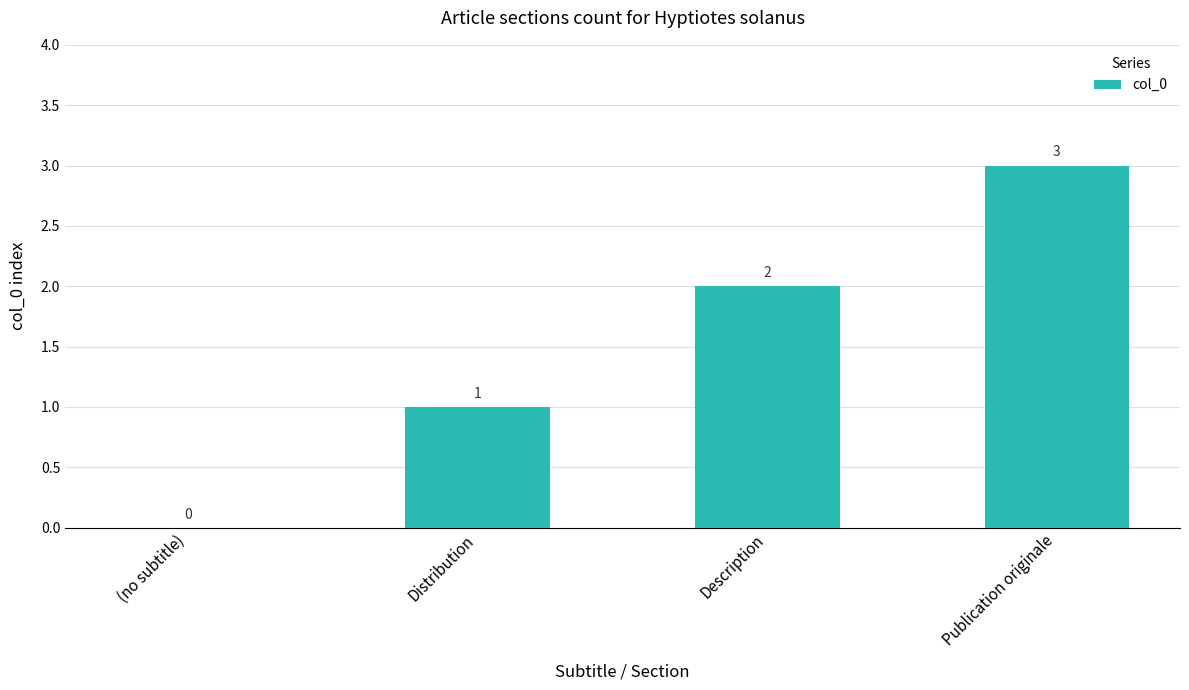

At which label is the value closest to 1?

Distribution